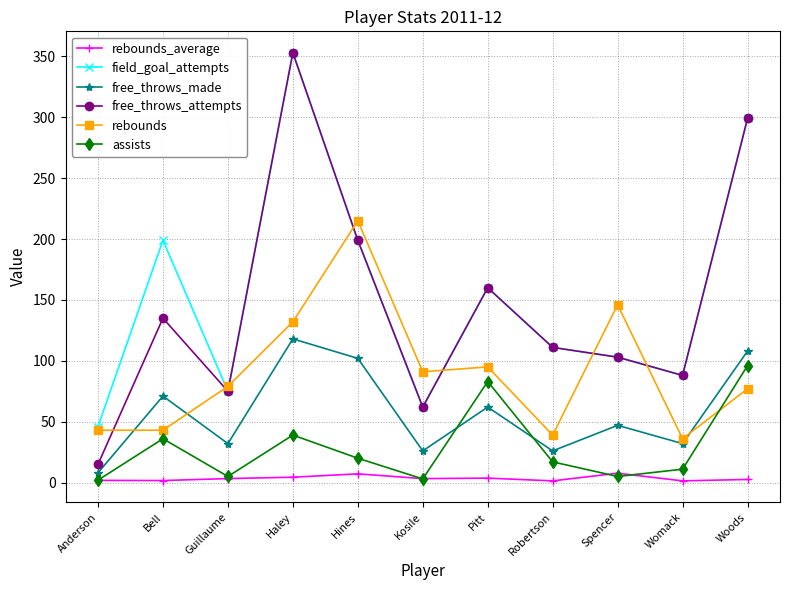

What is the sum of the field_goal_attempts values at Haley and Bell?

552.0